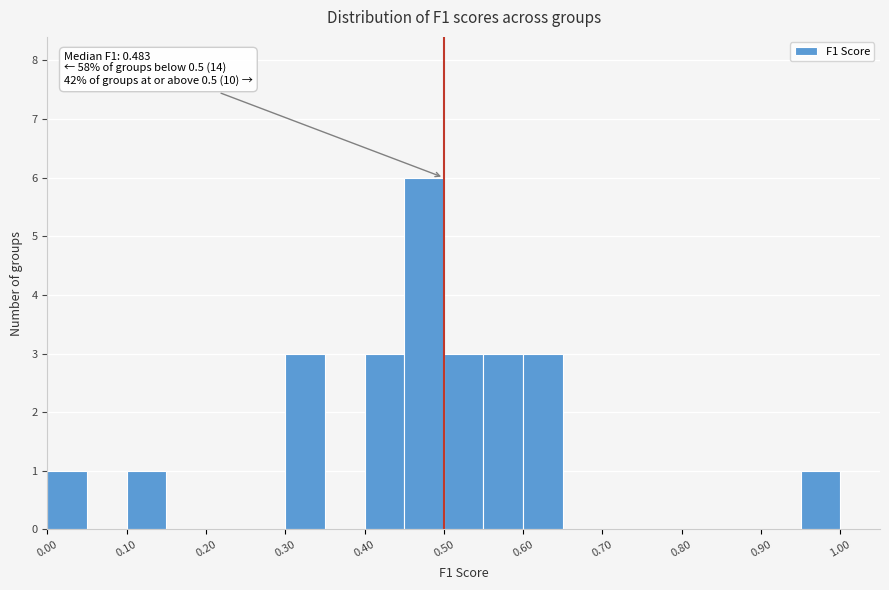

Which range on the x-axis has the tallest bar?

0.45 to 0.50